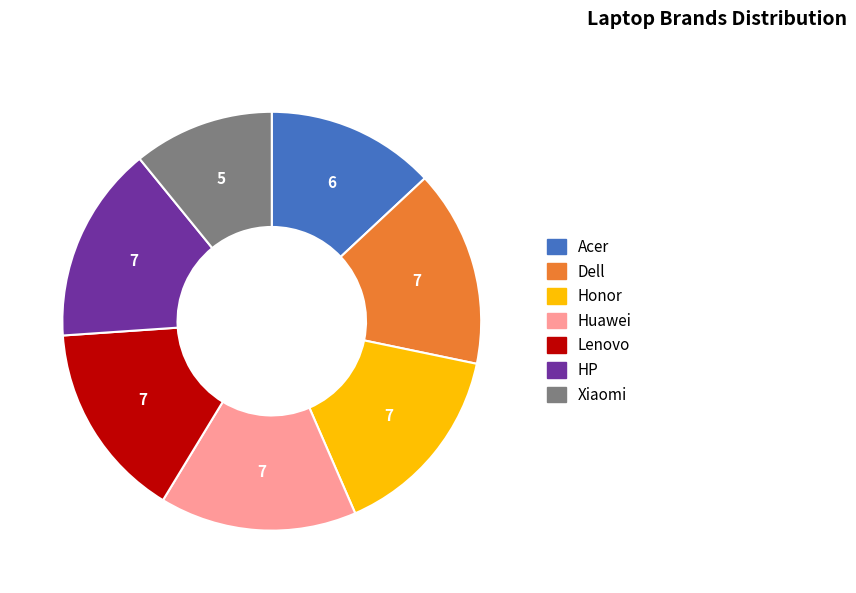

What is the ratio of the value at Dell to the value at Acer?

1.2